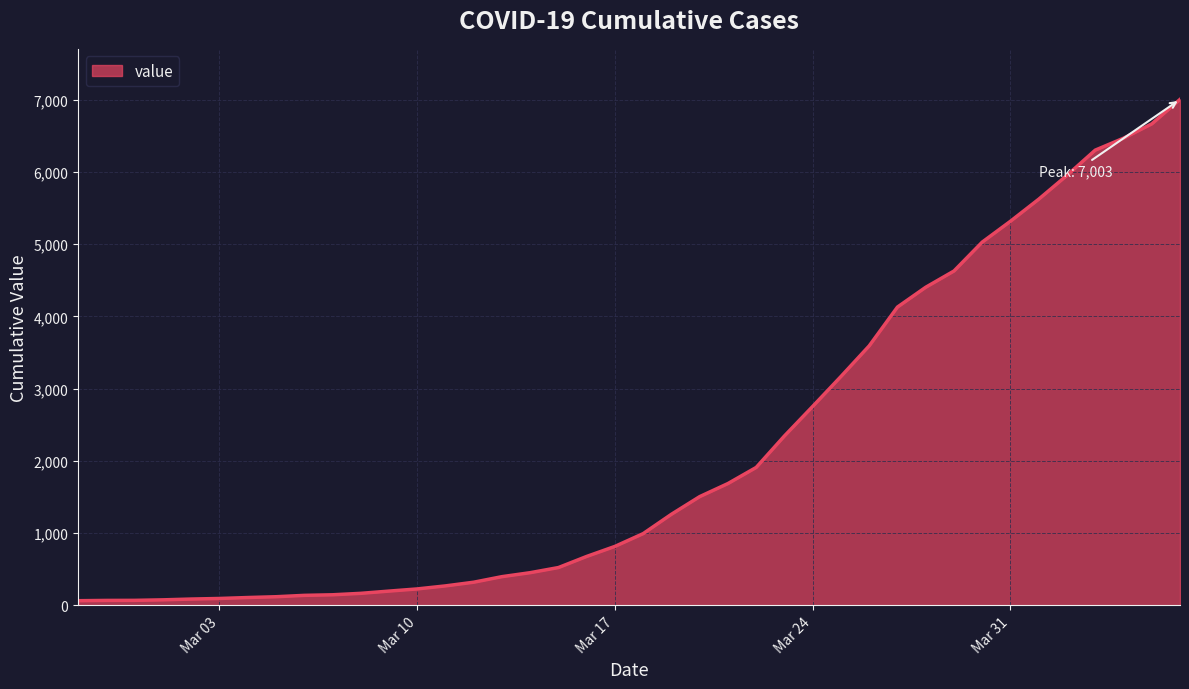

What is the difference between the maximum and minimum values?

6939